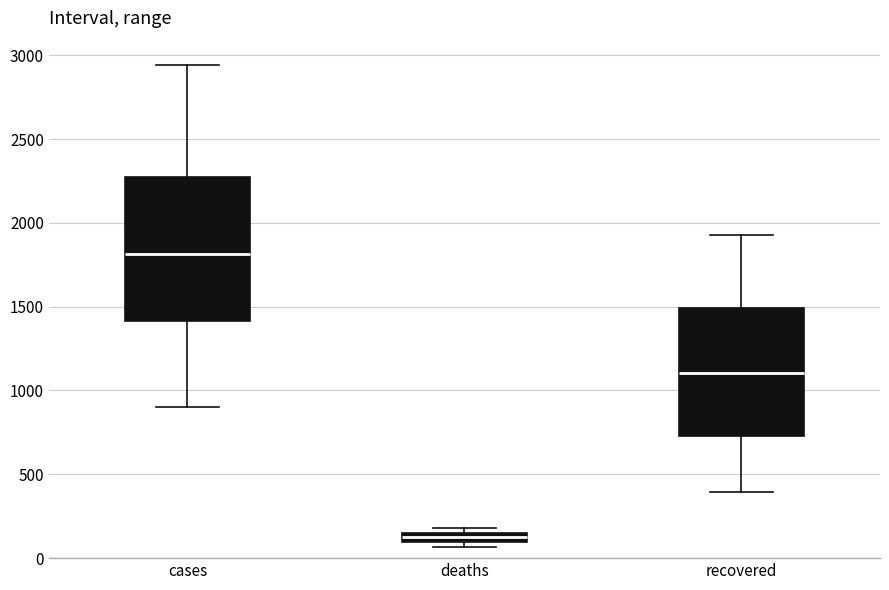

Which box has the lowest median line?

deaths